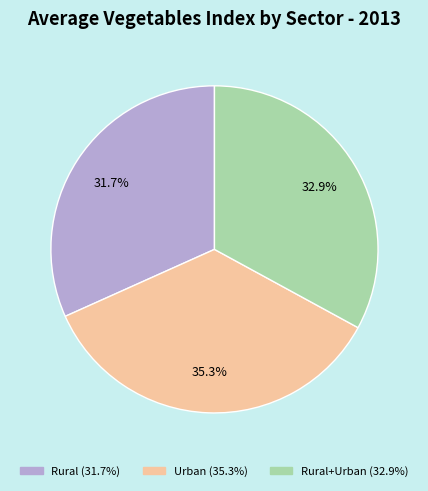

Count the number of slices in the pie.

3